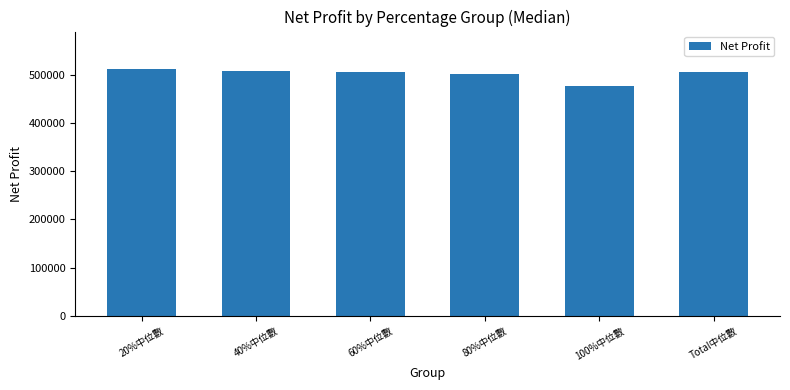

True or false: the data shows 477750.0 at 100%中位數.

True